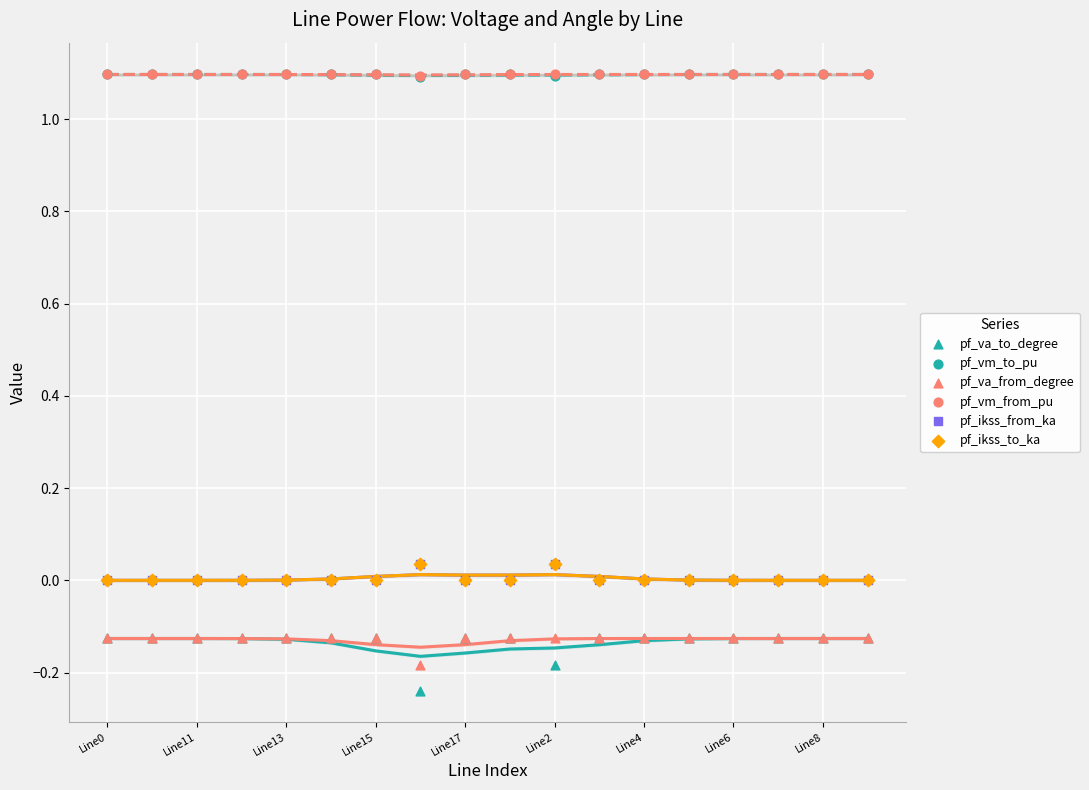

Which series reaches the minimum Y coordinate?

pf_va_to_degree